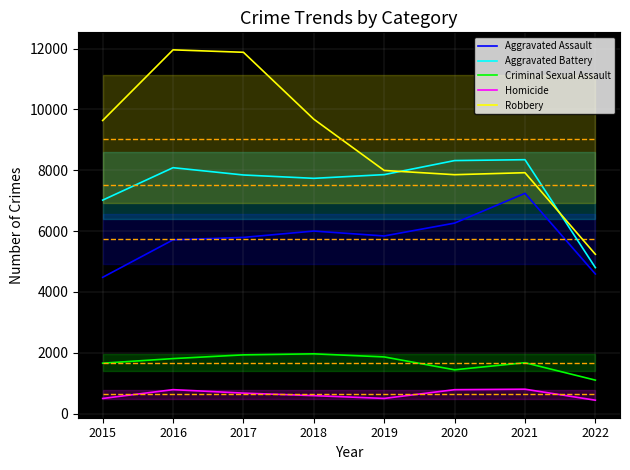

How many interior local valleys does the Aggravated Battery series have?

1